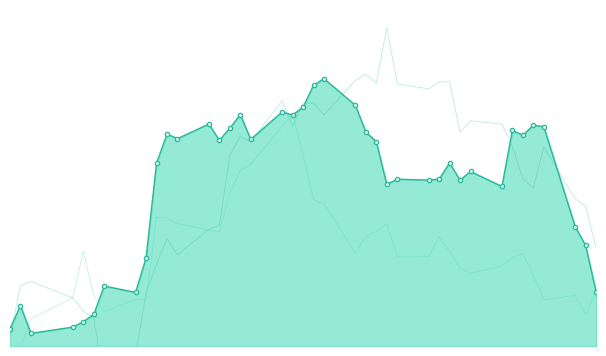

Rank the series by their maximum value, from lowest to highest.

factor5, factor1